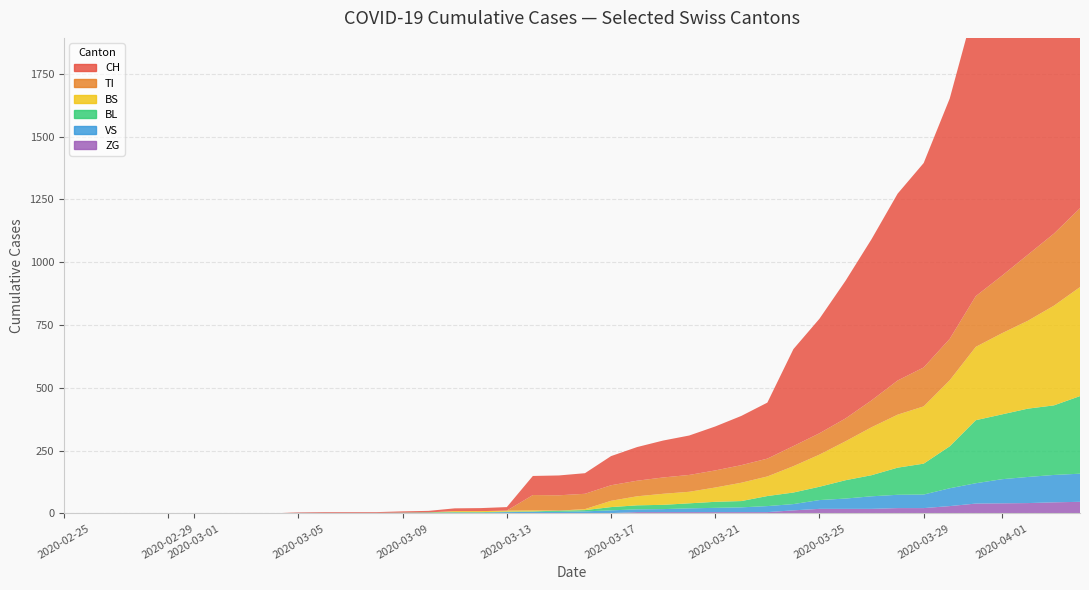

Reading left to right, transcribe all the data shown in this chart.

CH: 0=0	1=0	2=0	3=0	4=0	5=0	6=0	7=0	8=0	9=2	10=3	11=3	12=3	13=5	14=6	15=11	16=12	17=14	18=76	19=79	20=82	21=116	22=134	23=147	24=157	25=175	26=196	27=223	28=386	29=456	30=548	31=642	32=744	33=814	34=957	35=1169	36=1288	37=1490	38=1599	39=1753
BL: 0=0	1=0	2=0	3=0	4=0	5=0	6=0	7=0	8=0	9=0	10=0	11=0	12=0	13=1	14=2	15=2	16=2	17=2	18=2	19=5	20=5	21=13	22=16	23=17	24=20	25=24	26=25	27=40	28=46	29=53	30=73	31=84	32=108	33=123	34=167	35=251	36=258	37=272	38=277	39=309
BS: 0=0	1=0	2=0	3=0	4=0	5=0	6=0	7=0	8=0	9=0	10=0	11=0	12=0	13=0	14=0	15=4	16=4	17=4	18=4	19=0	20=4	21=25	22=36	23=44	24=46	25=57	26=73	27=78	28=105	29=128	30=155	31=191	32=211	33=228	34=263	35=292	36=323	37=350	38=397	39=434
TI: 0=0	1=0	2=0	3=0	4=0	5=0	6=0	7=0	8=0	9=0	10=0	11=0	12=0	13=0	14=0	15=0	16=0	17=0	18=61	19=61	20=61	21=62	22=62	23=65	24=67	25=68	26=70	27=71	28=80	29=85	30=91	31=107	32=136	33=155	34=165	35=202	36=229	37=263	38=287	39=314
VS: 0=0	1=0	2=0	3=0	4=0	5=0	6=0	7=0	8=0	9=2	10=2	11=2	12=2	13=2	14=2	15=3	16=3	17=5	18=6	19=6	20=8	21=11	22=11	23=12	24=15	25=17	26=19	27=24	28=25	29=35	30=41	31=50	32=53	33=54	34=71	35=81	36=96	37=104	38=109	39=112
ZG: 0=0	1=0	2=0	3=0	4=0	5=0	6=0	7=0	8=0	9=0	10=0	11=0	12=0	13=0	14=0	15=0	16=0	17=0	18=0	19=0	20=0	21=1	22=5	23=5	24=5	25=5	26=5	27=5	28=12	29=18	30=18	31=18	32=21	33=21	34=29	35=39	36=40	37=41	38=44	39=46